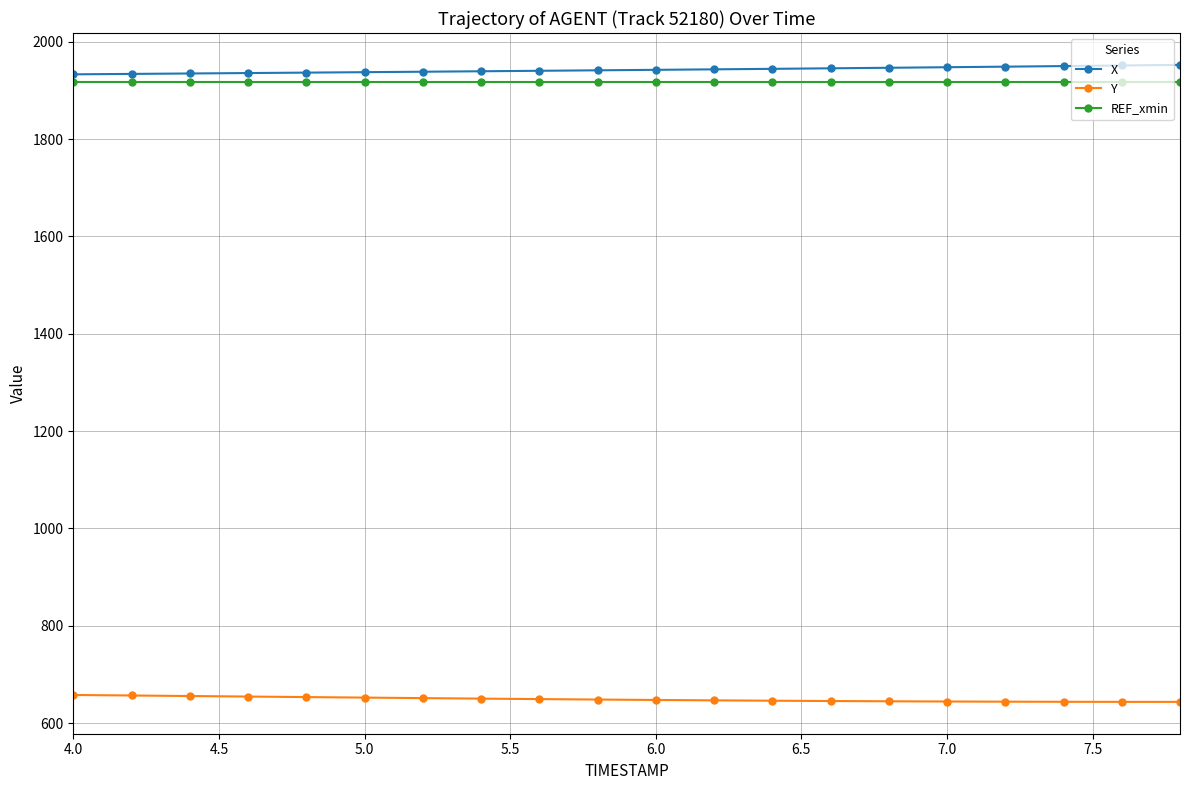

What is the value of the REF_xmin point at the 5th from the left?

1916.5